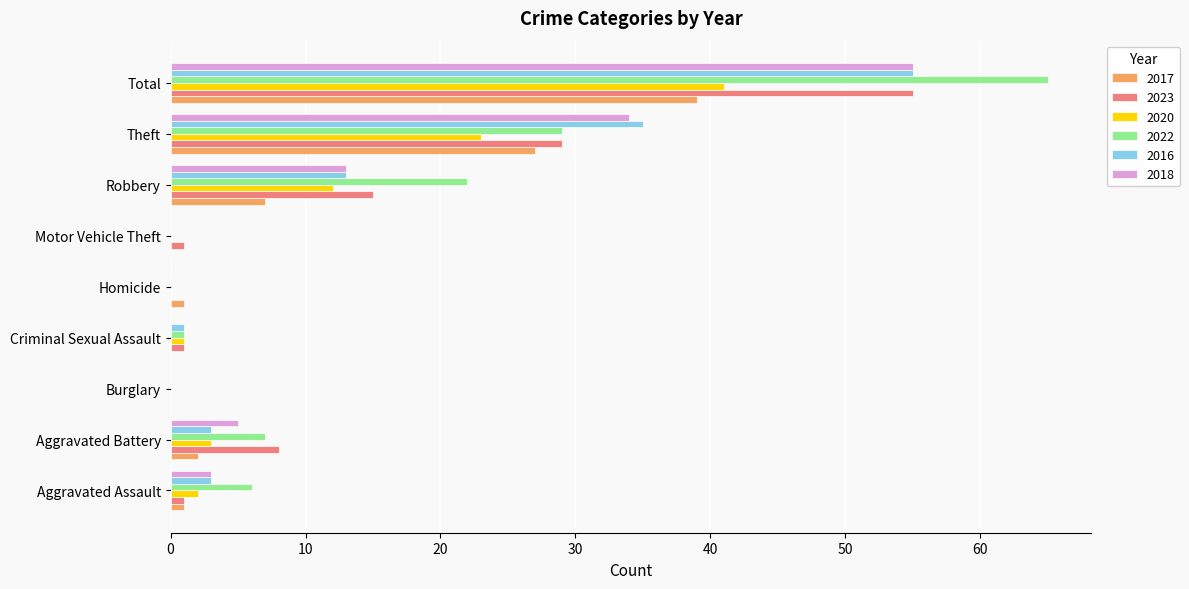

What is the maximum value shown in the chart?

65